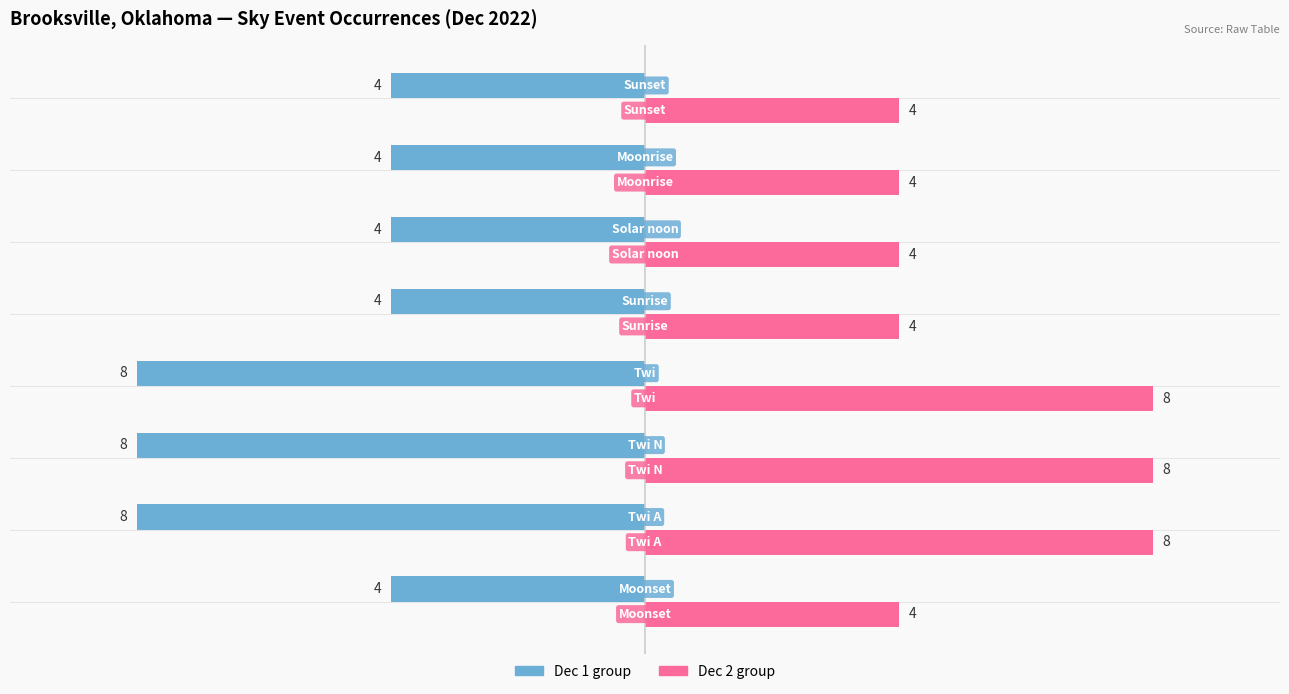

What is the greatest value displayed?

8